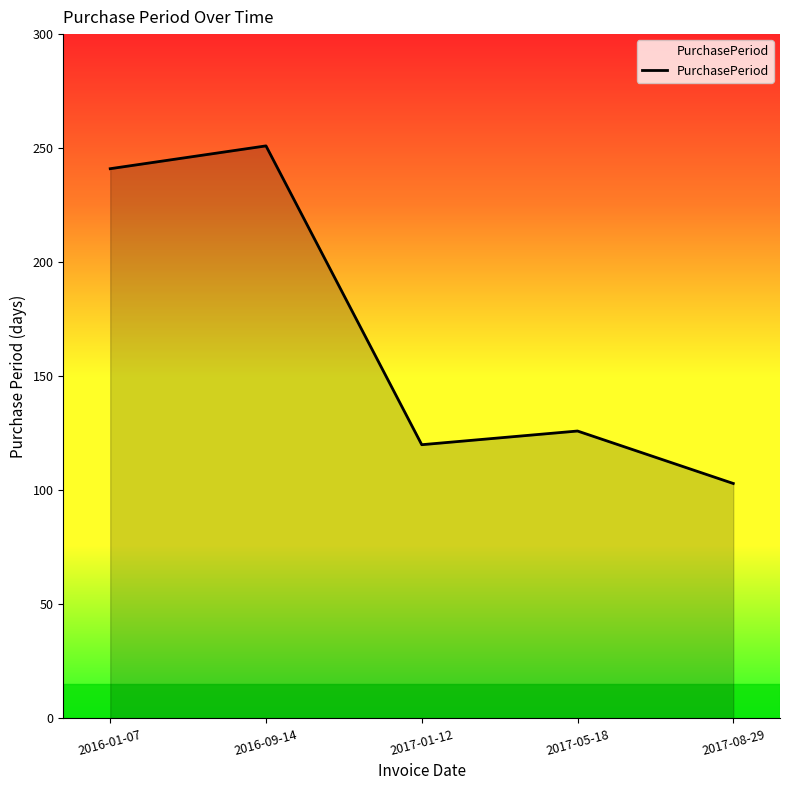

True or false: the data shows 103 at 2017-08-29.

True